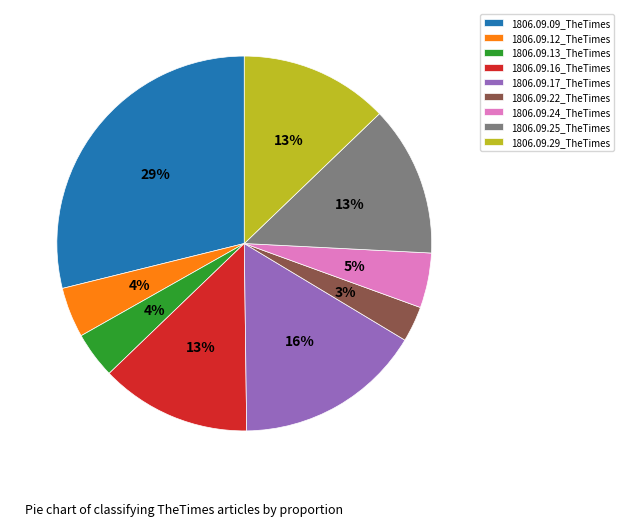

True or false: 1806.09.29_TheTimes accounts for 13% of the total.

True